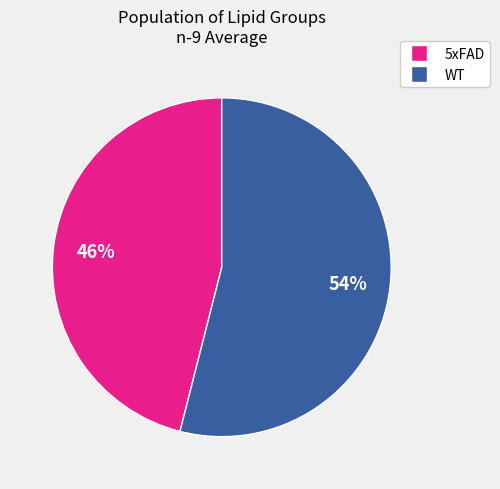

To the nearest percent, what is the average slice percentage?

50%